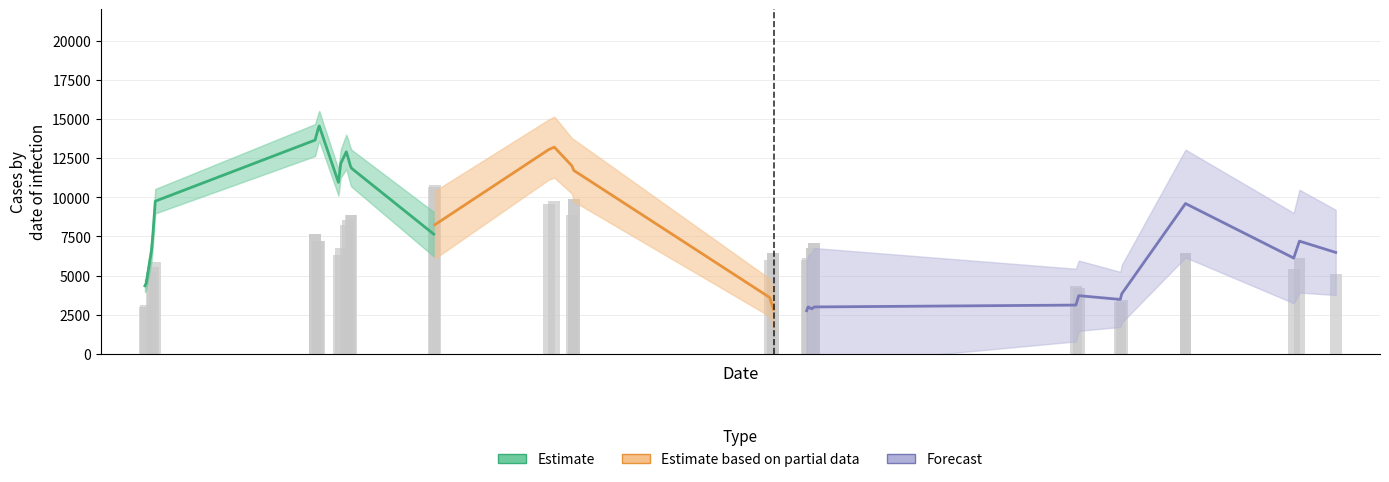

Reading left to right, list all the values displayed in this chart.

3000	3150	5250	5550	5850	7650	7650	7200	7200	6300	6750	8250	8550	8850	8850	10650	10800	9600	9750	8850	9900	9900	6000	6450	6450	6000	6150	6750	6750	7050	7050	4350	4200	3300	3450	6450	6450	5400	6150	5100